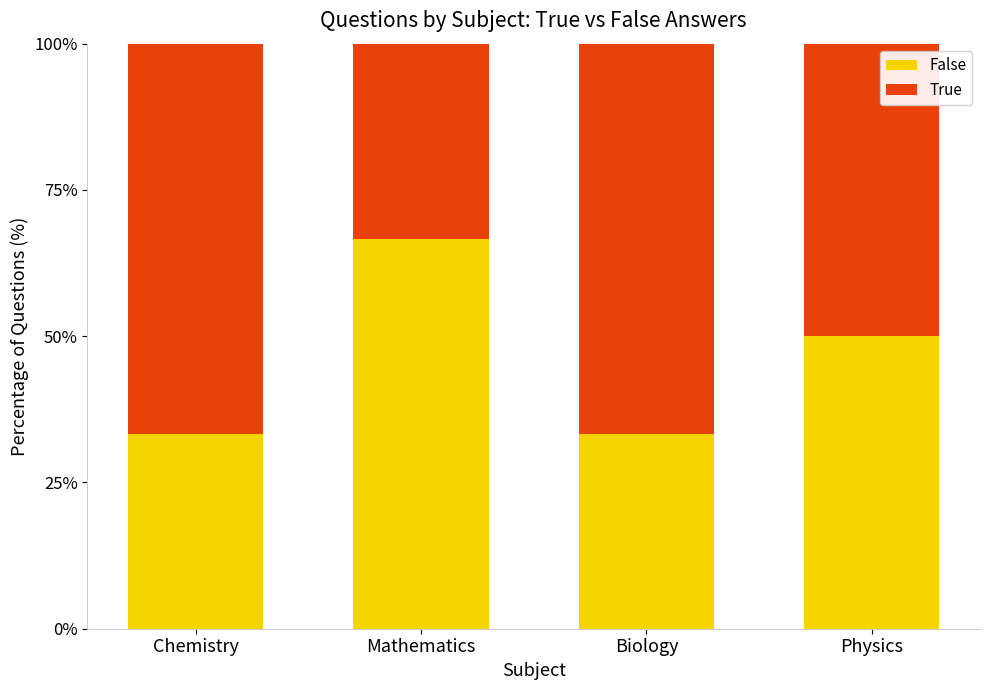

What is the difference between the maximum and second lowest values in the False series?

33.3